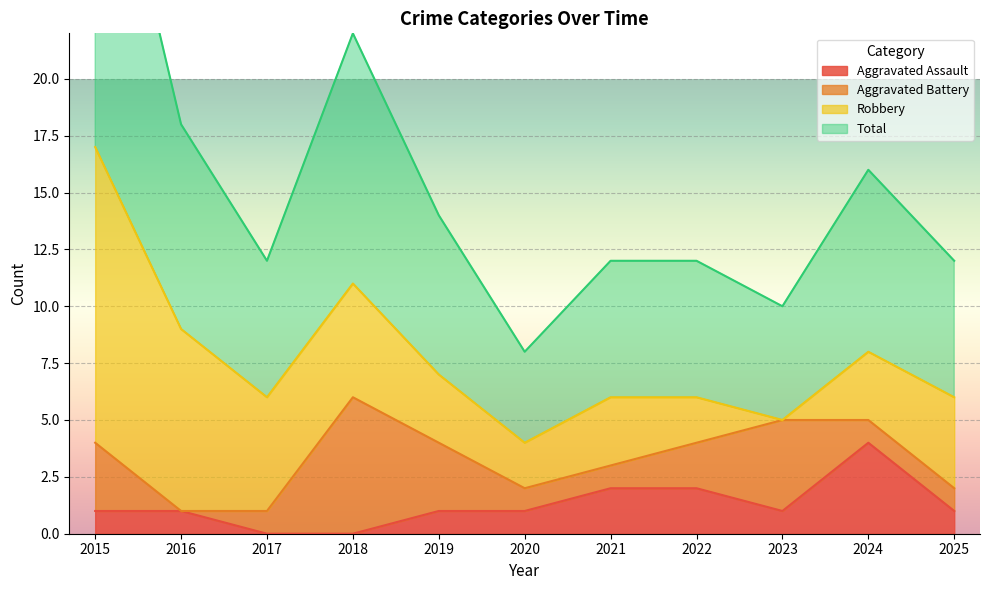

True or false: Total and Aggravated Assault intersect in this chart.

False